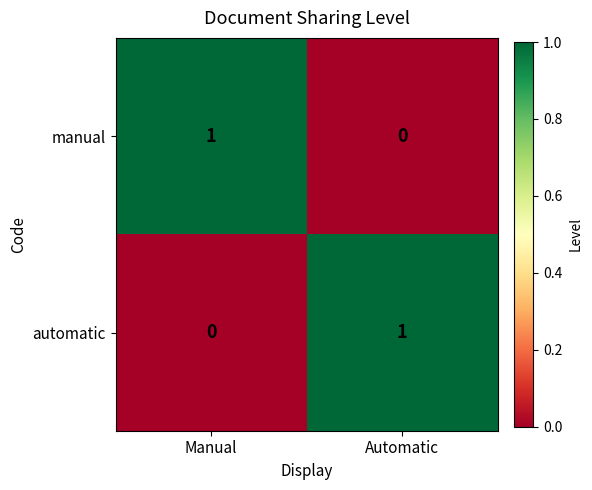

Reading right to left, list all the values displayed in this chart.

manual: Automatic=0	Manual=1
automatic: Automatic=1	Manual=0